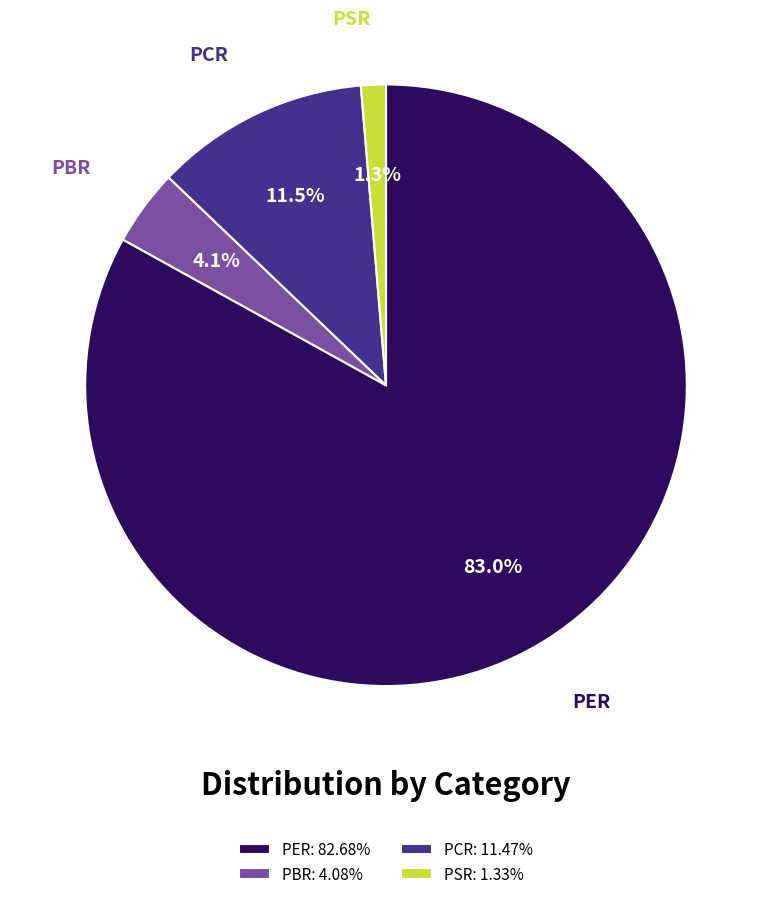

Which slice represents more than half of the pie?

PER